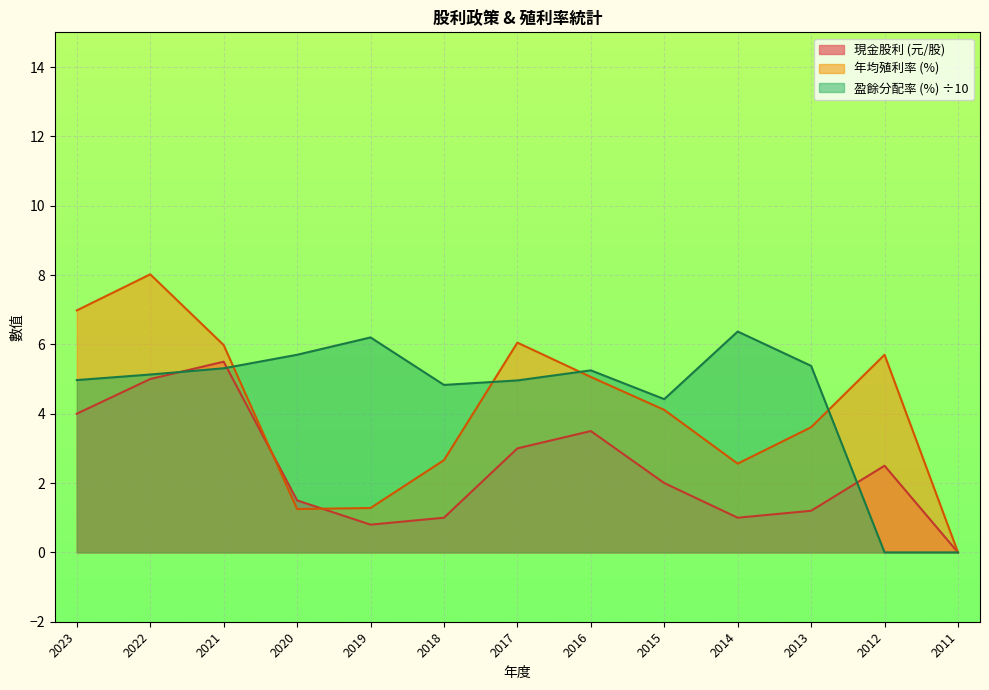

What is the maximum value for 現金股利?

5.5